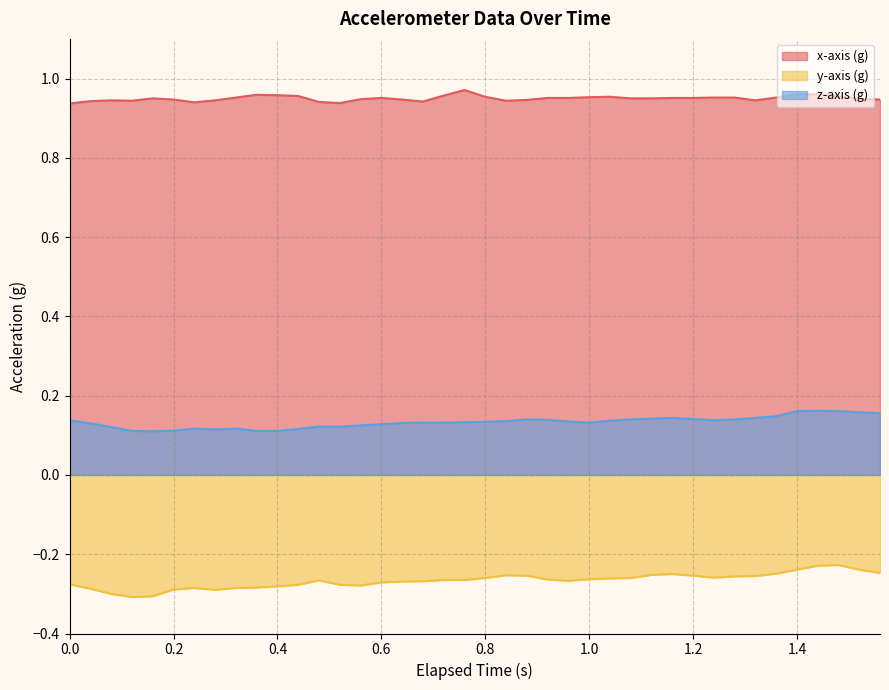

True or false: y-axis (g) and z-axis (g) cross at least once.

False